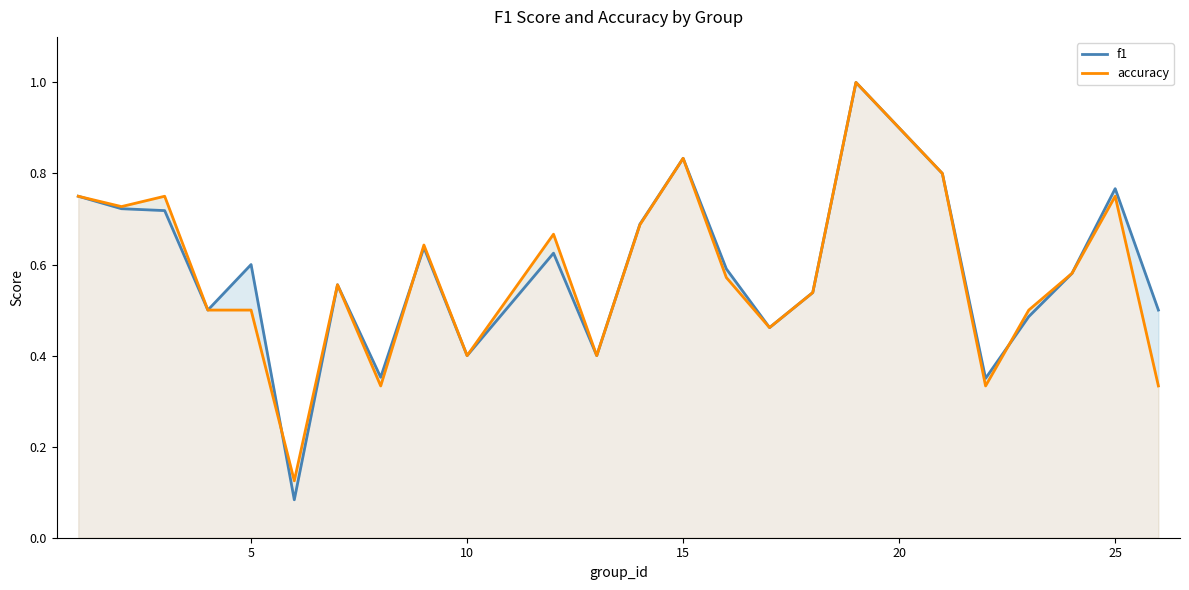

In accuracy, how many points are lower than both neighbors (excluding endpoints)?

7